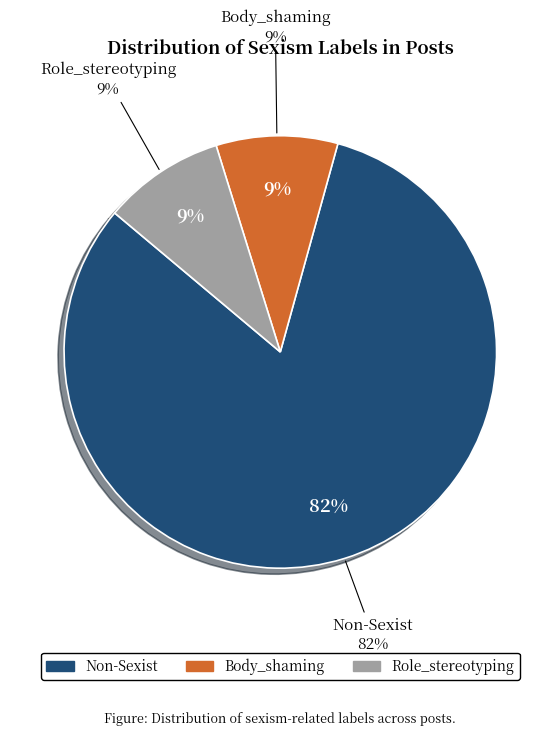

Which category has the smallest portion of the pie?

Body_shaming